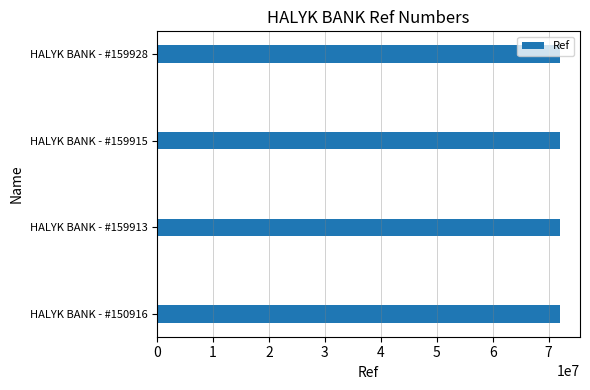

Count the number of data series in this chart.

1